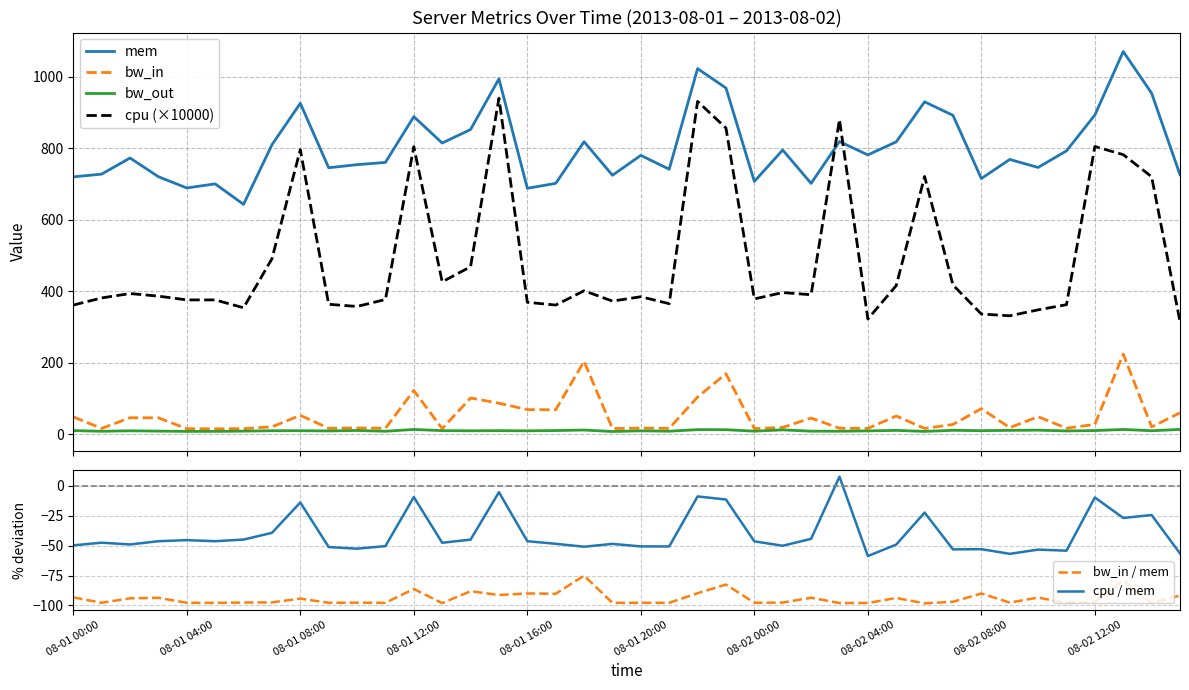

What is the sum of all bw_in values?

2012.0